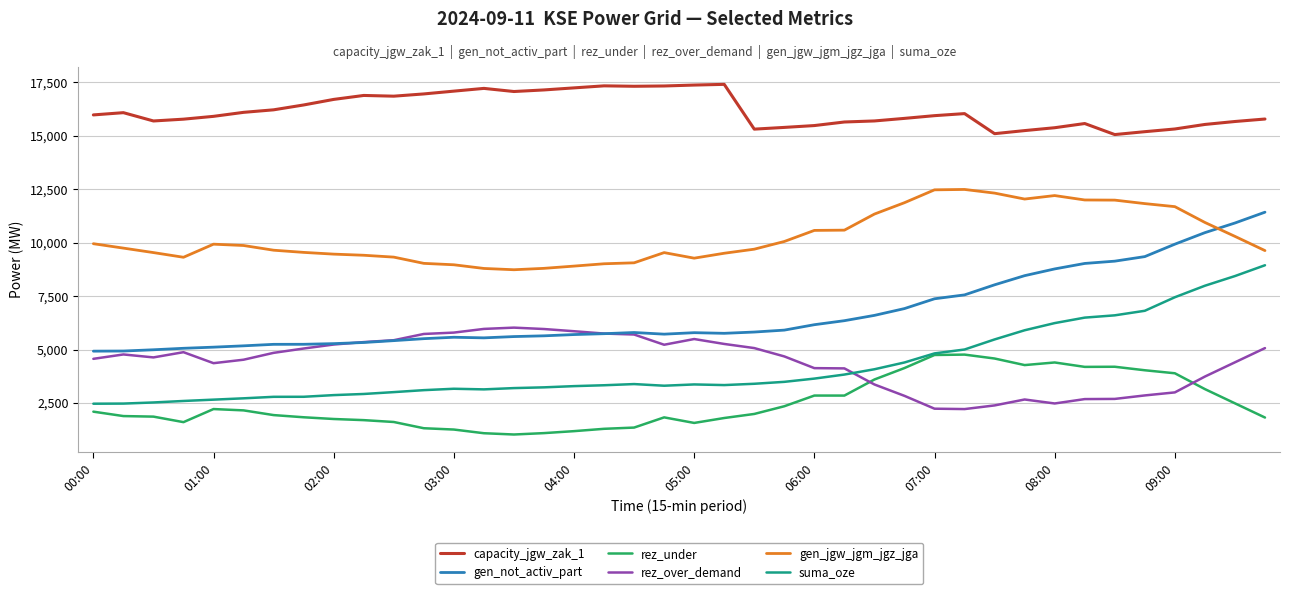

What is the greatest value displayed?

17398